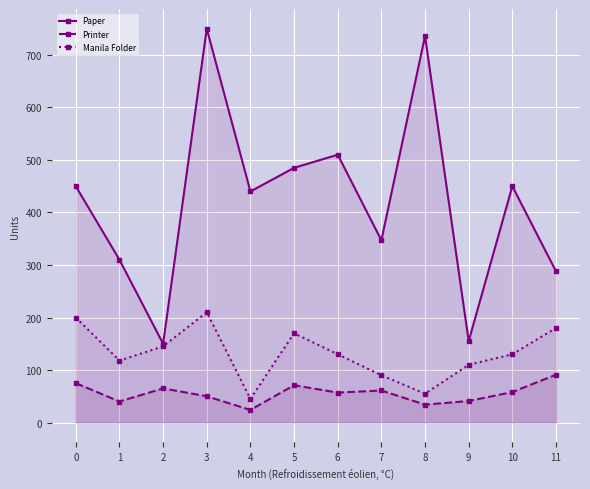

Reading left to right, what are all the values shown in this chart?

Paper: 450	310	150	750	440	485	510	347	736	155	450	288
Printer: 75	40	65	50	24	71	57	61	34	41	58	91
Manila Folder: 200	118	145	210	45	170	130	90	55	110	130	180